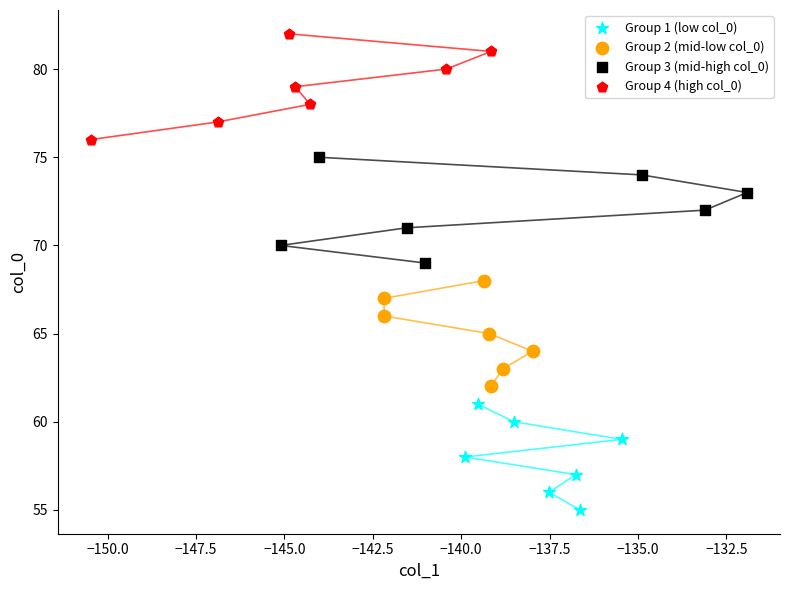

Which series reaches the maximum Y coordinate?

Group 4 (high col_0)